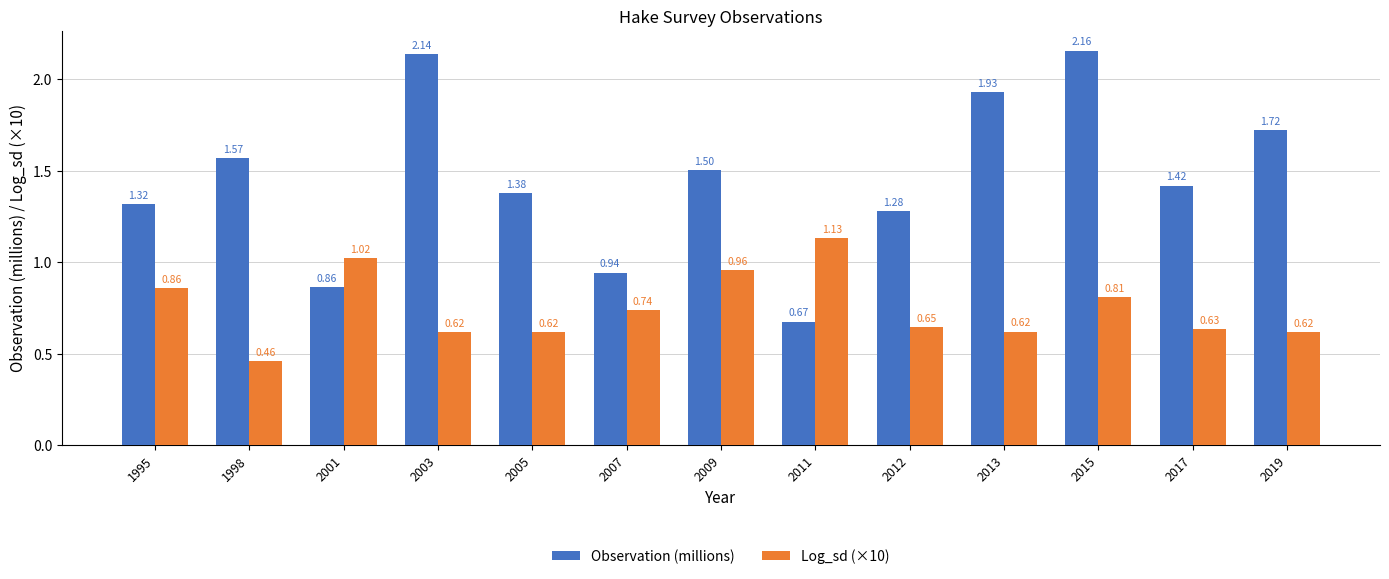

How many groups of bars are there?

13